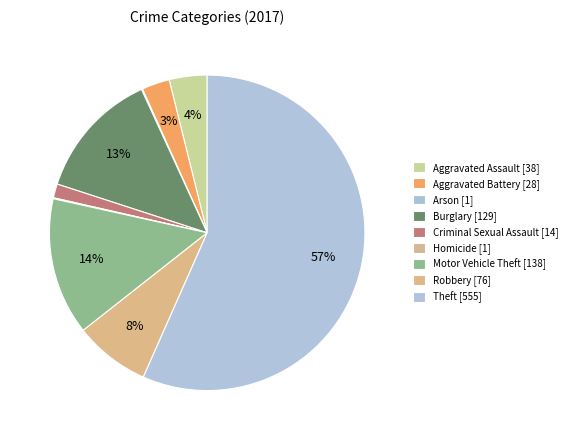

Which category has the biggest portion of the pie?

Theft